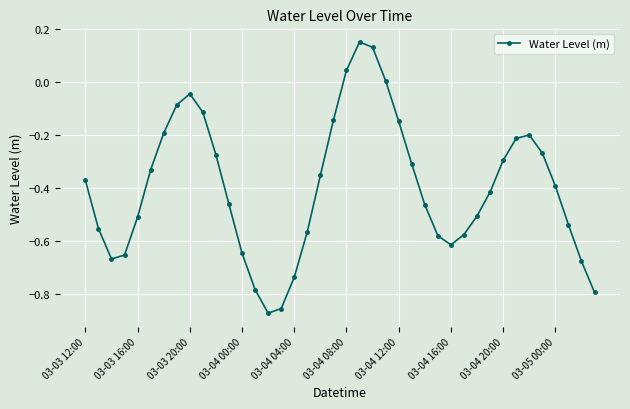

How many interior local peaks (higher than both neighbors) does the data have?

3